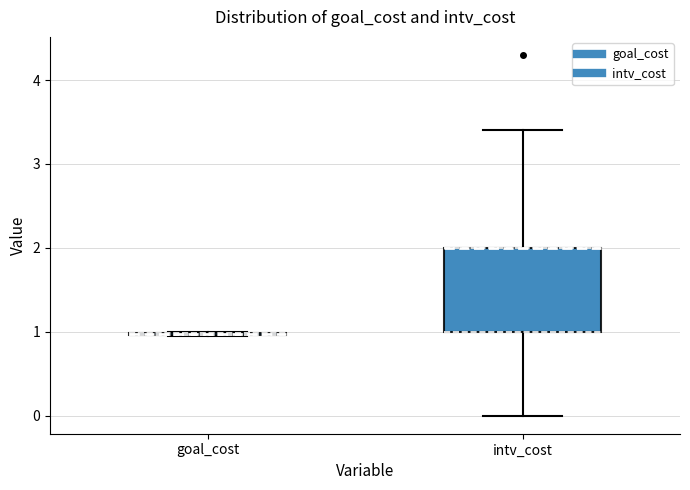

Reading left to right, read every box against the y-axis: the position of its median line, the range the box covers, and the ends of its whiskers. The values are not printed on the chart, so give them approximately, as read against the axis.

goal_cost: box collapsed to a line at 1.0, whiskers 1.0 to 1.0
intv_cost: median 2.0 (drawn on the box's upper edge), box 1.0 to 2.0, whiskers 0.0 to 3.4